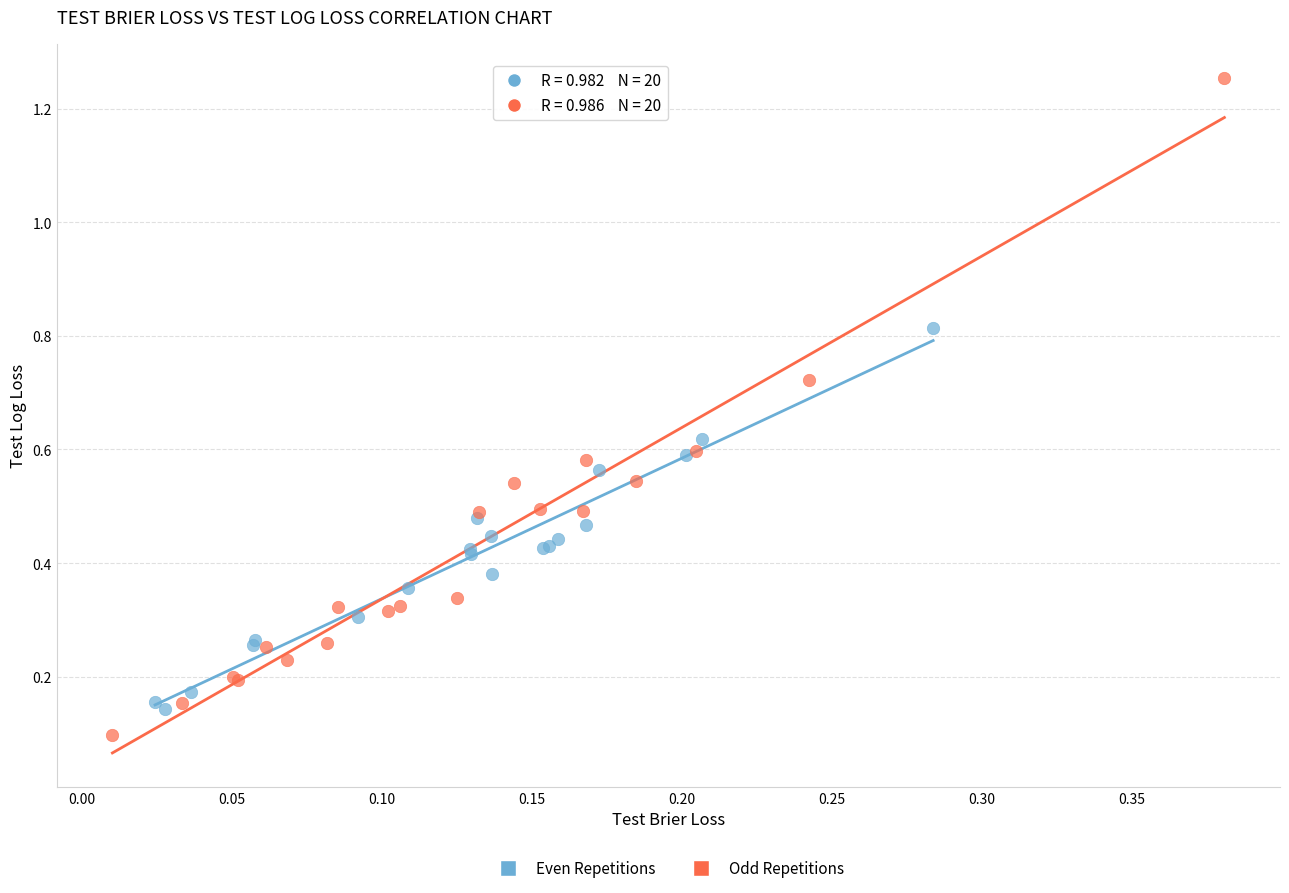

What are all the series names shown in the legend?

Even Repetitions, Odd Repetitions